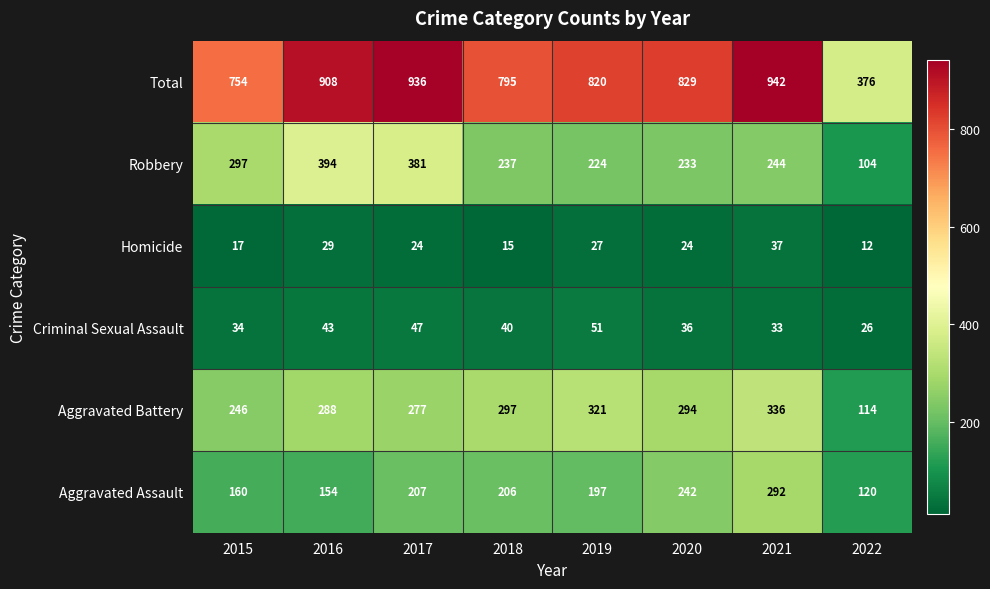

Count the number of categories in the chart.

8